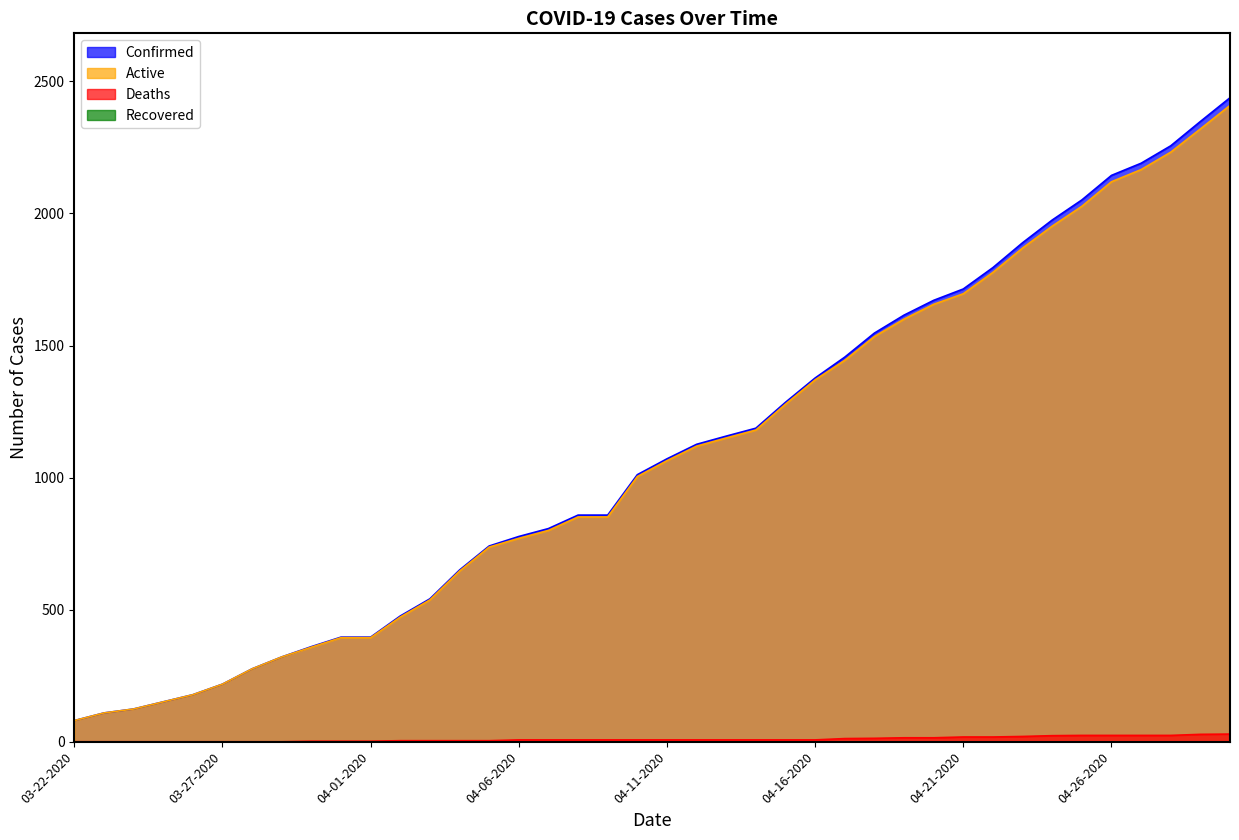

What is the sum of all Confirmed values?

43620